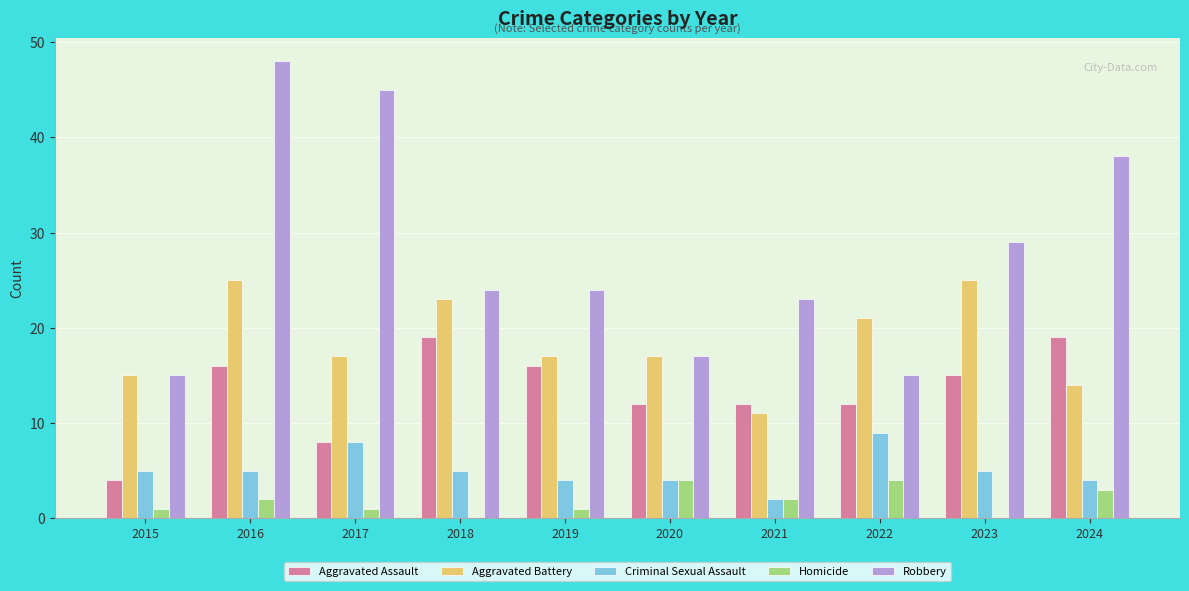

What is the approximate value of Homicide at 2021?

2